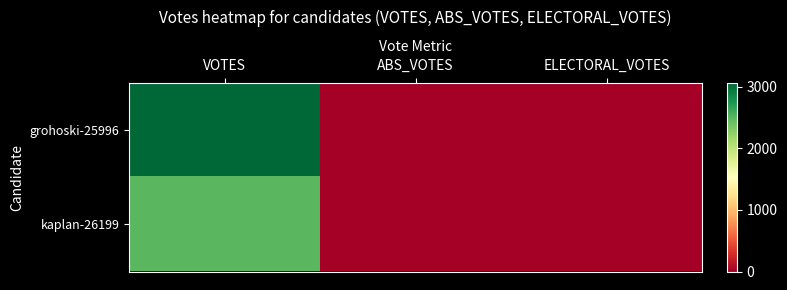

Reading right to left, extract all data points from this chart.

grohoski-25996: ELECTORAL_VOTES=0	ABS_VOTES=0	VOTES=3061
kaplan-26199: ELECTORAL_VOTES=0	ABS_VOTES=0	VOTES=2497